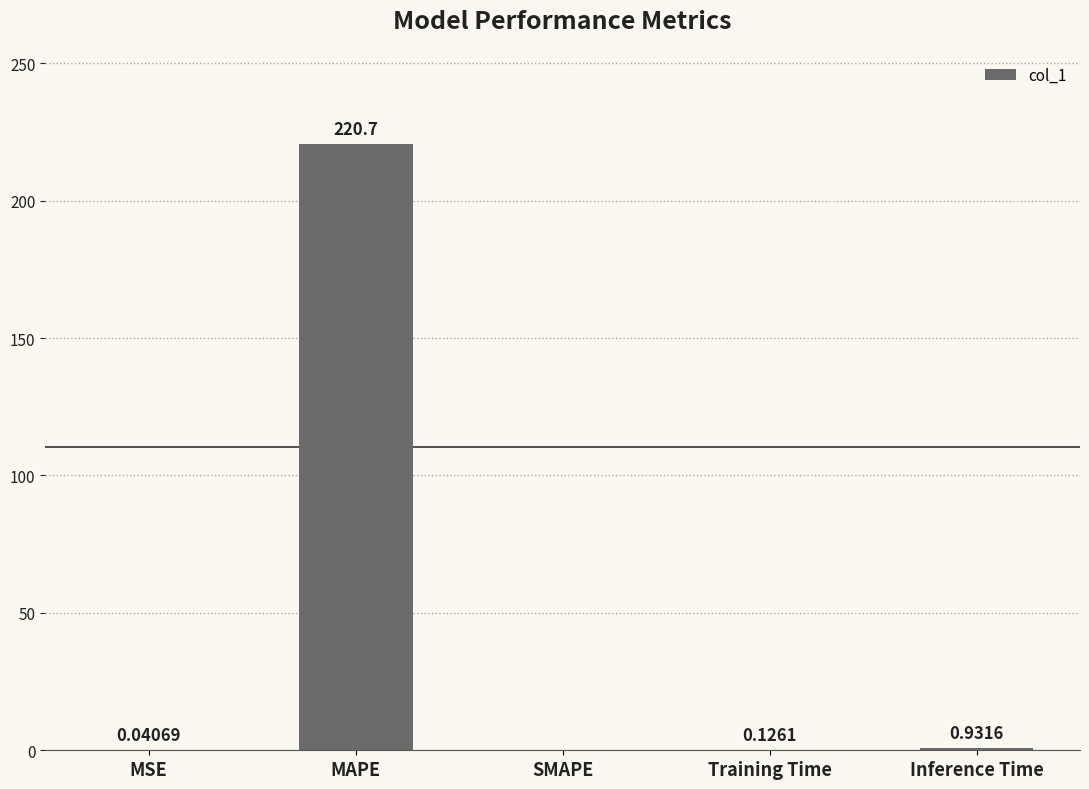

Which category has the highest value across all series?

MAPE